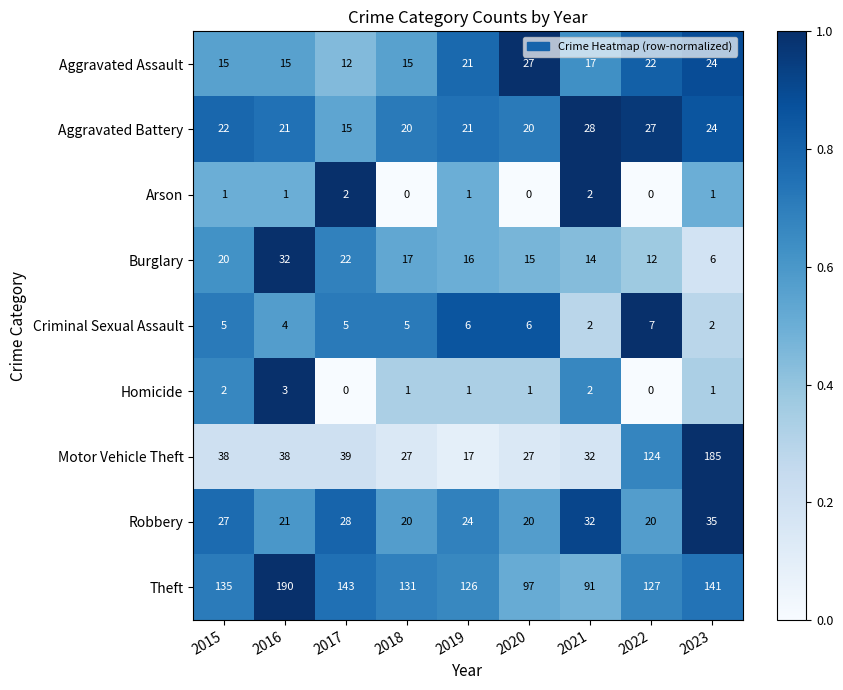

Is it true that Robbery equals 35 at 2023?

True